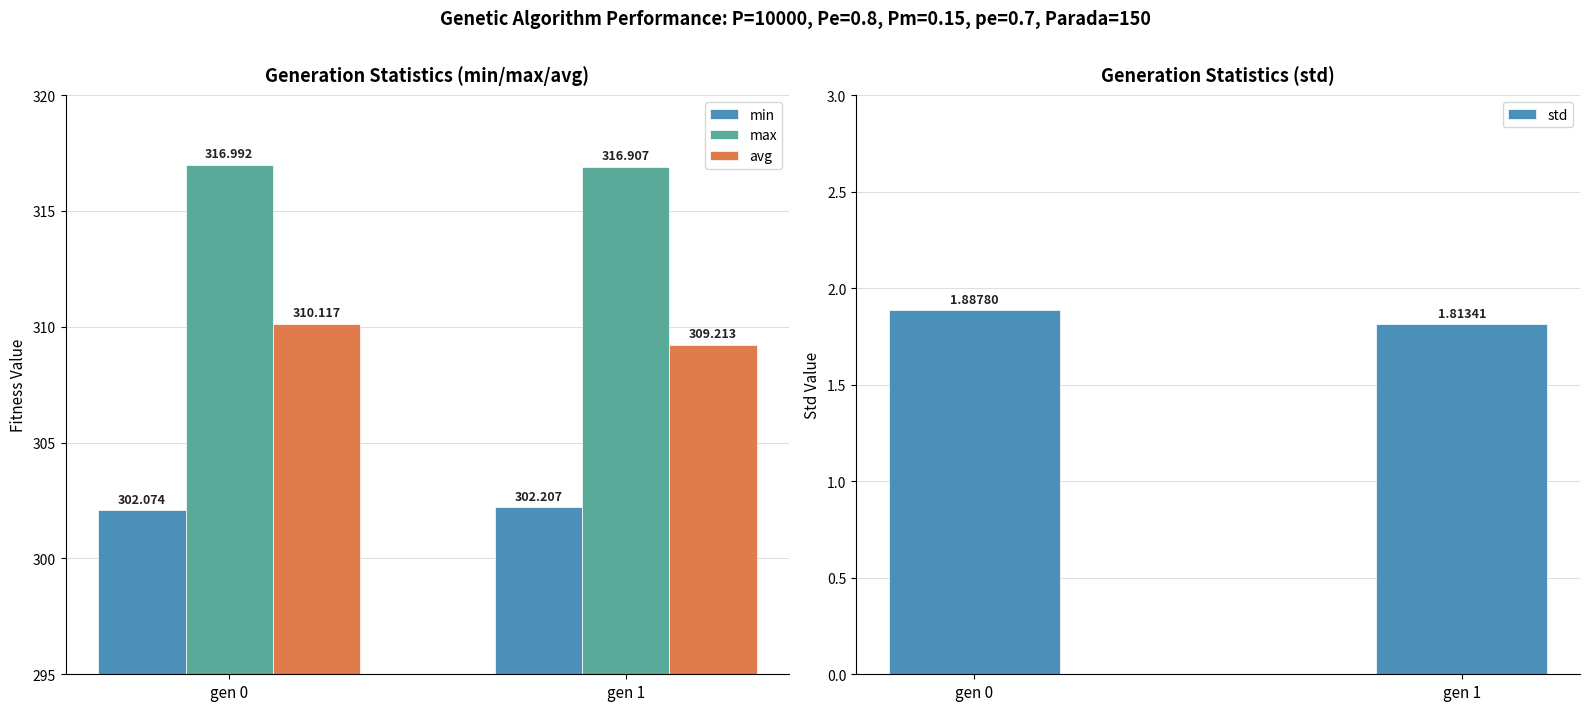

What is the sum of all std values?

3.7